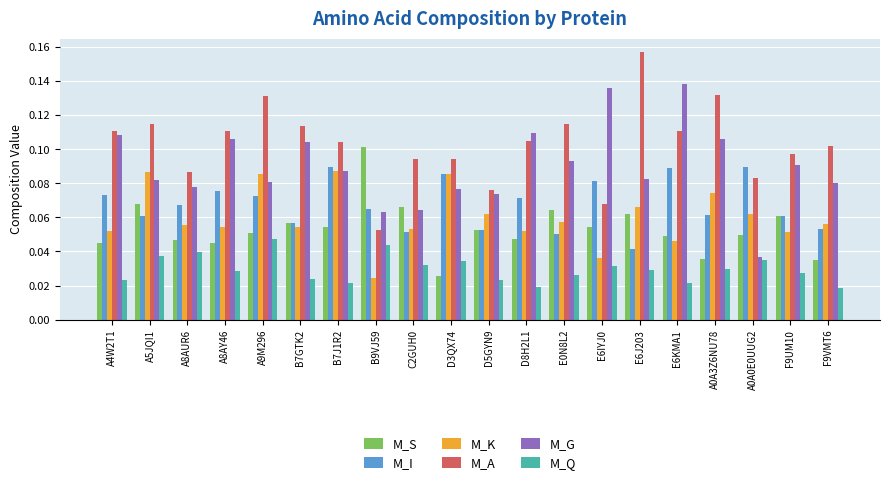

List the series in order of their peak value, lowest first.

M_Q, M_K, M_I, M_S, M_G, M_A